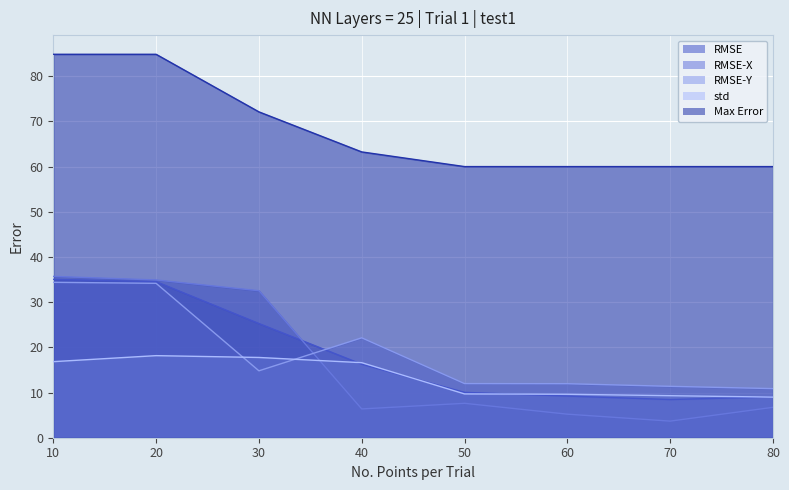

Reading left to right, list all the values displayed in this chart.

RMSE: 10=35.0	20=34.5	30=25.3	40=16.3	50=10.0	60=9.2	70=8.5	80=9.0
RMSE-X: 10=35.7	20=34.9	30=32.5	40=6.4	50=7.6	60=5.2	70=3.7	80=6.7
RMSE-Y: 10=34.4	20=34.2	30=14.8	40=22.1	50=12.0	60=12.0	70=11.4	80=10.9
std: 10=16.8	20=18.2	30=17.8	40=16.6	50=9.7	60=9.6	70=9.3	80=9.0
Max Error: 10=84.9	20=84.9	30=72.1	40=63.2	50=60.0	60=60.0	70=60.0	80=60.0